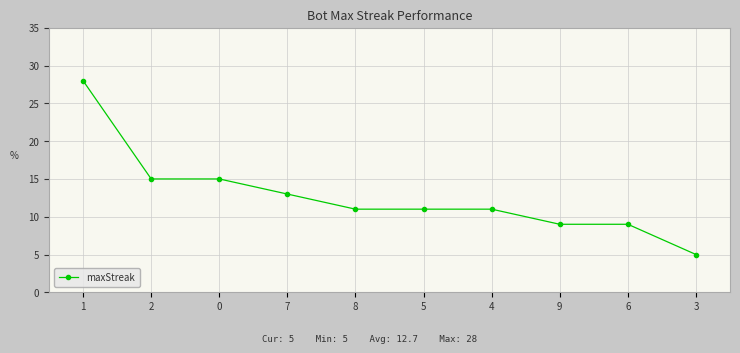

What is the ratio of the value at 1 to the value at 8?

2.5